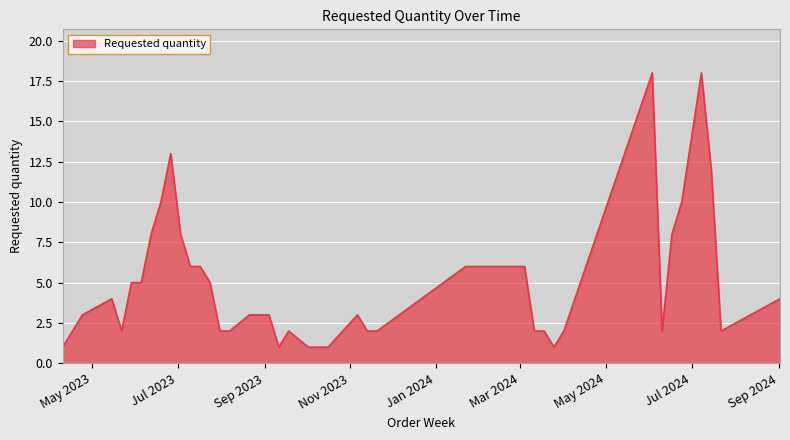

Does the chart display data point markers on the line(s)?

No